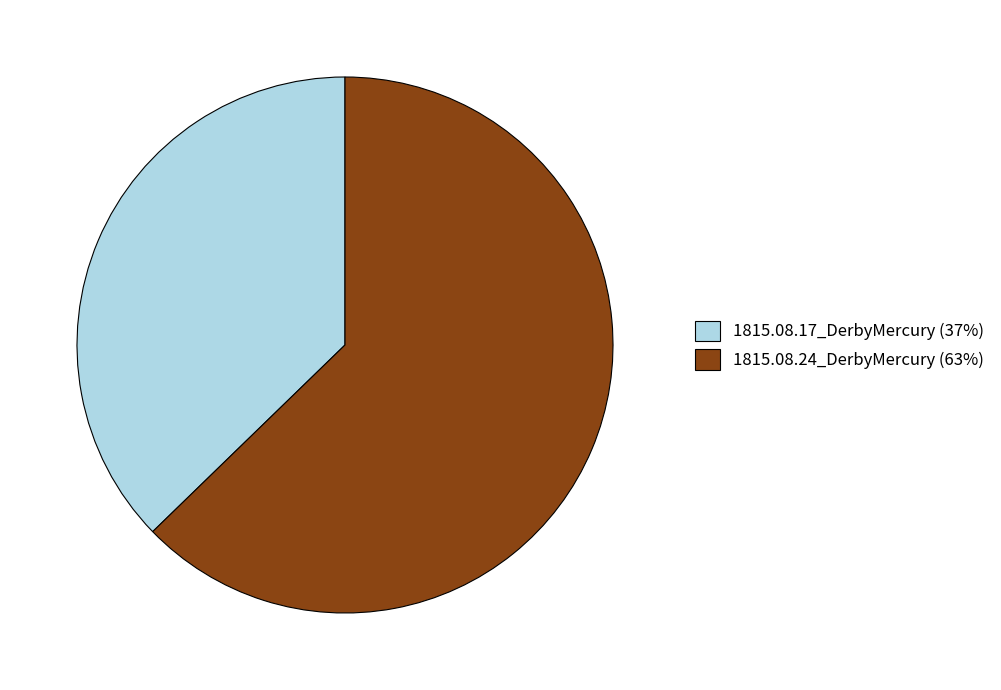

True or false: 1815.08.17_DerbyMercury (37%) accounts for 46% of the total.

False